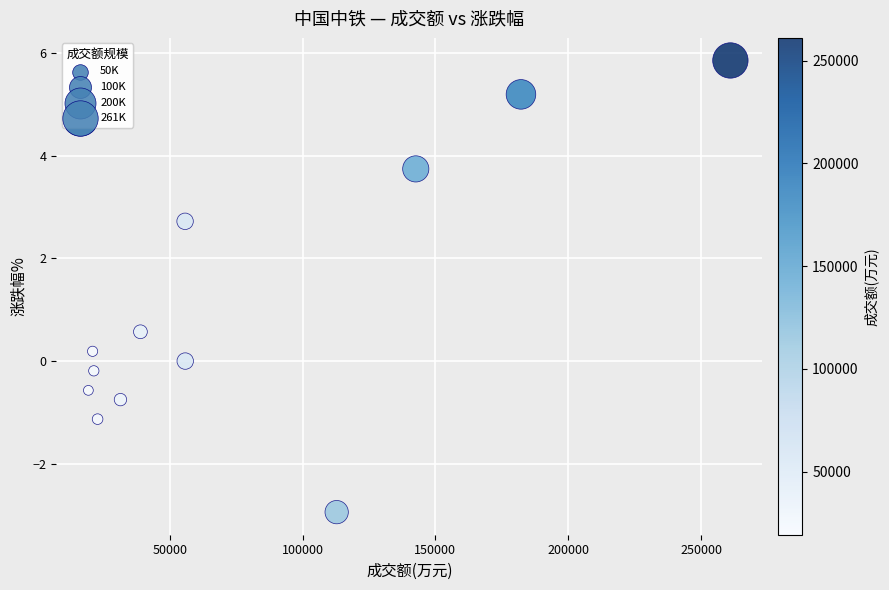

What Y value in the scatter plot is closest to 1?

0.6